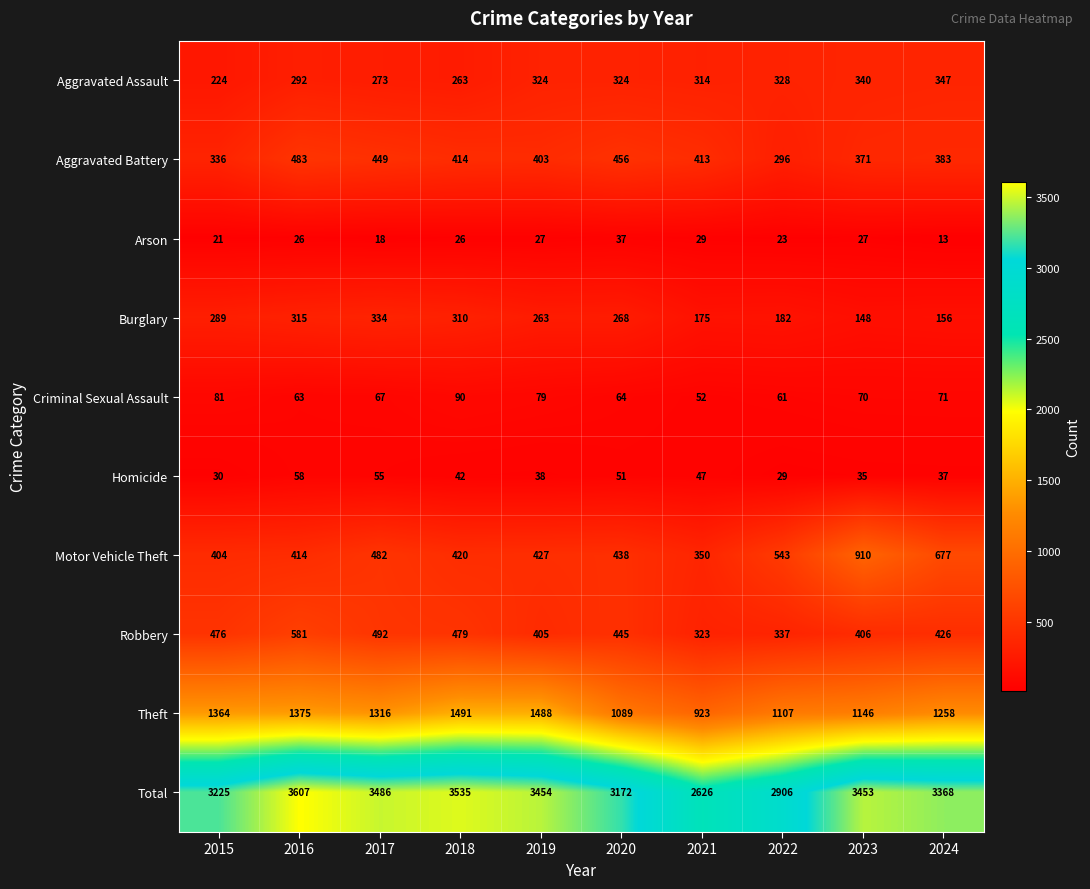

True or false: Aggravated Assault has a value of 340 at 2023.

True